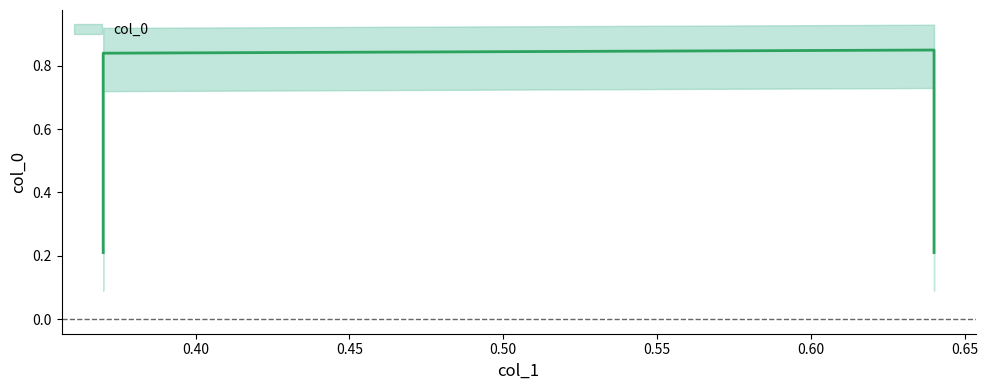

At which category does the chart reach its minimum across all series?

0.37